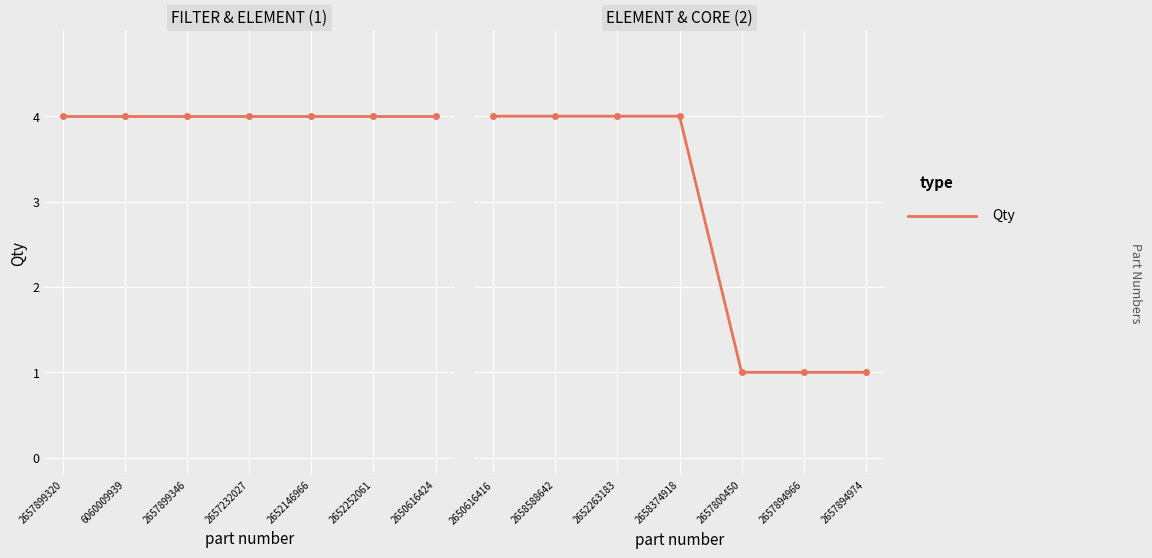

What is the approximate value at 2658374918?

4